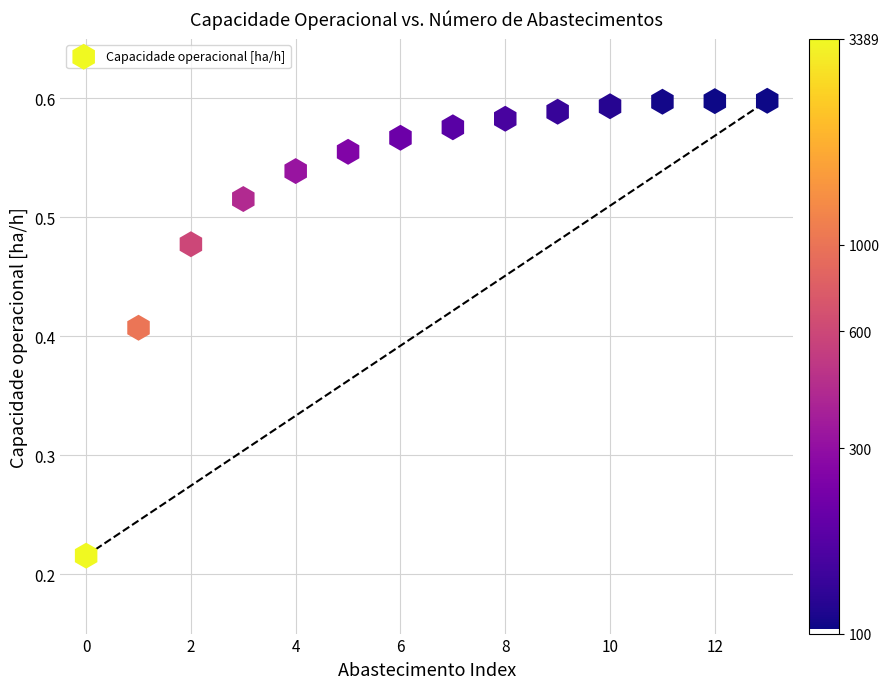

Count the number of points in this scatter plot.

14